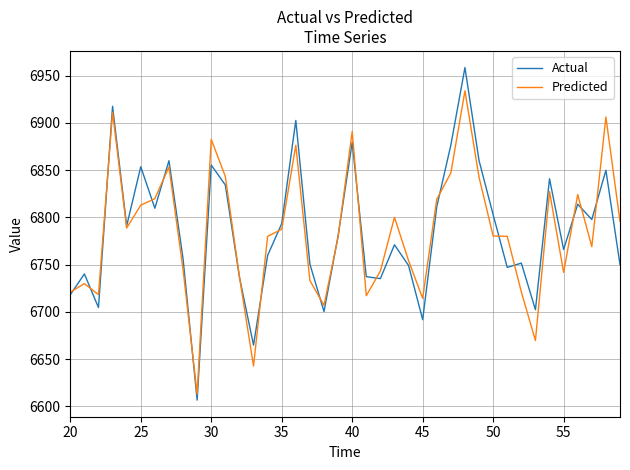

List the series in order of their peak value, highest first.

Actual, Predicted